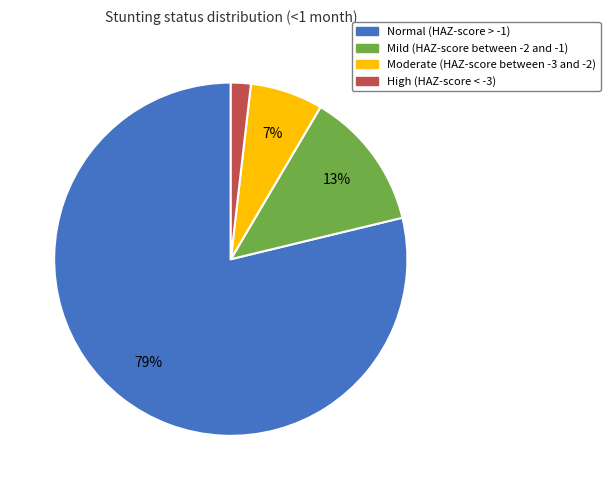

Rank the categories by value from highest to lowest.

Normal (HAZ-score > -1), Mild (HAZ-score between -2 and -1), Moderate (HAZ-score between -3 and -2), High (HAZ-score < -3)